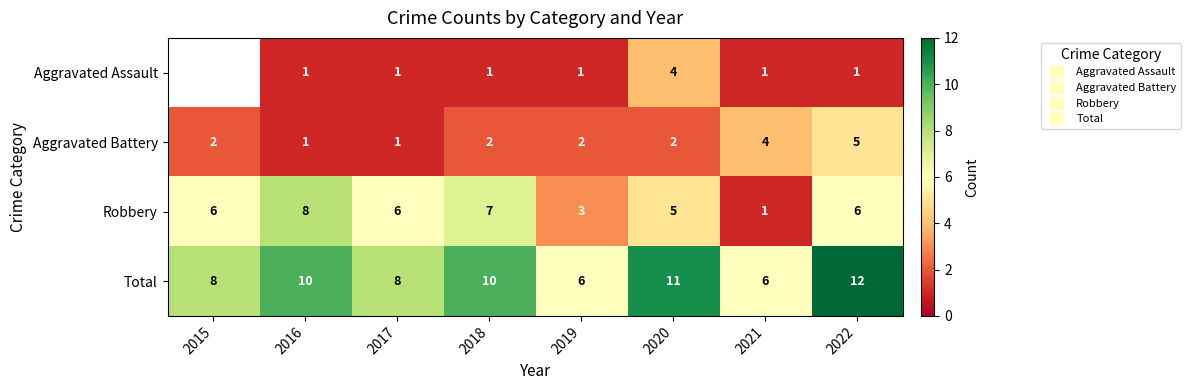

What is the sum of all Aggravated Battery values?

19.0